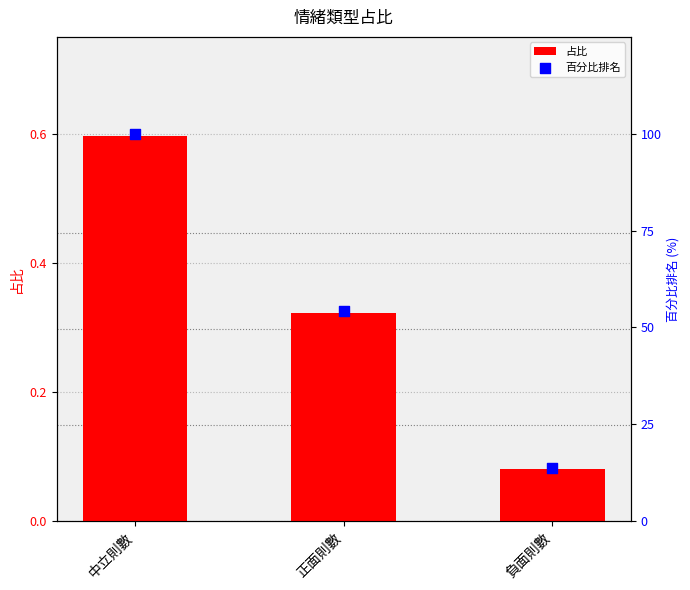

What are all the series names shown in the legend?

占比, 百分比排名